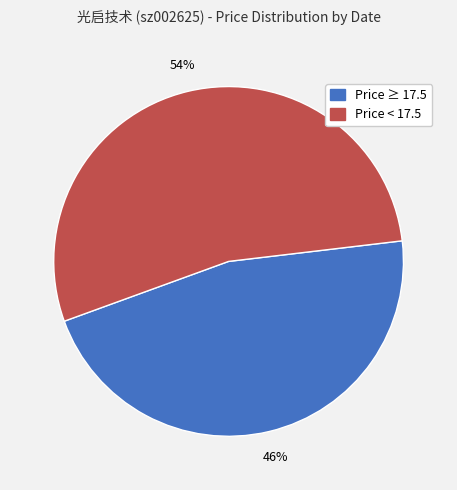

Is there any slice that represents more than half of the pie?

Yes